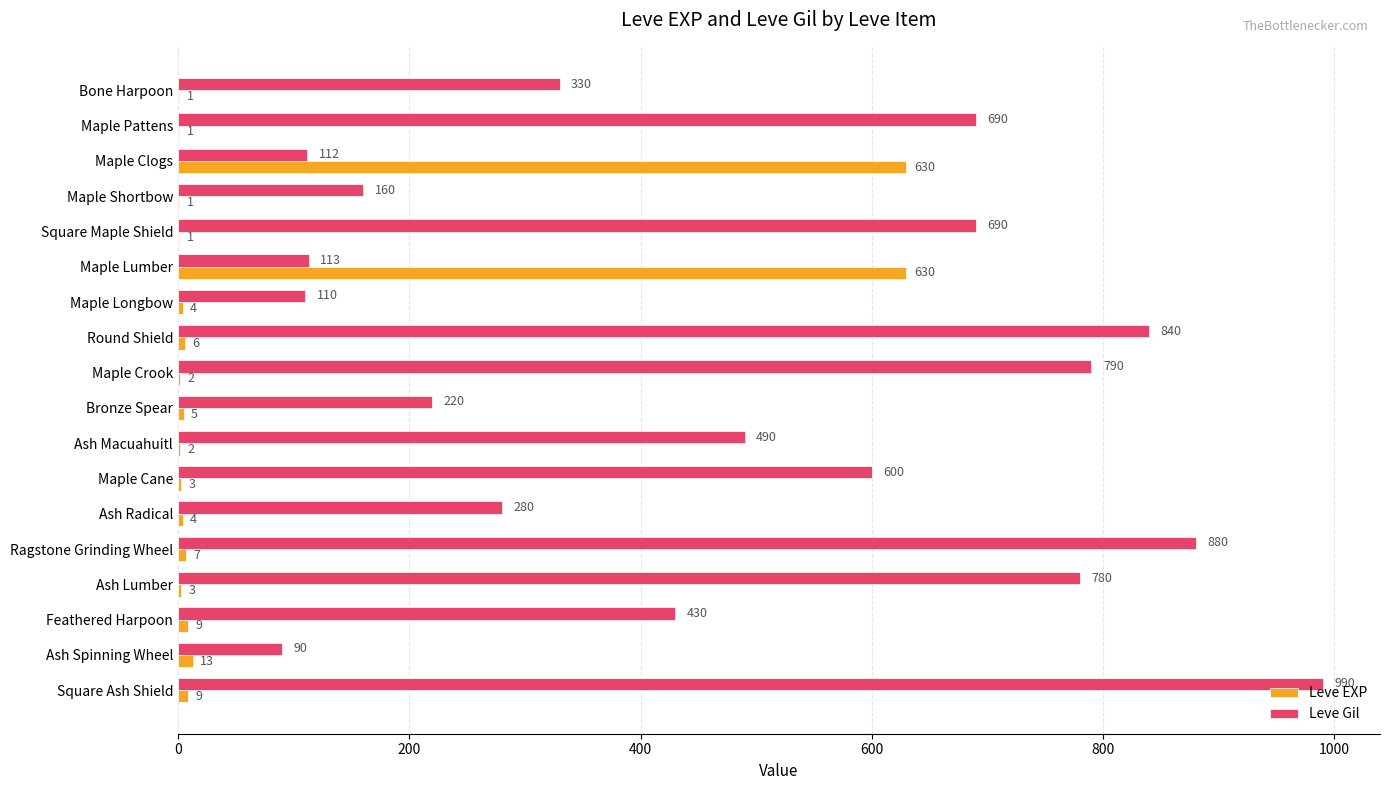

Which series changed the most between Maple Crook and Ash Lumber?

Leve Gil